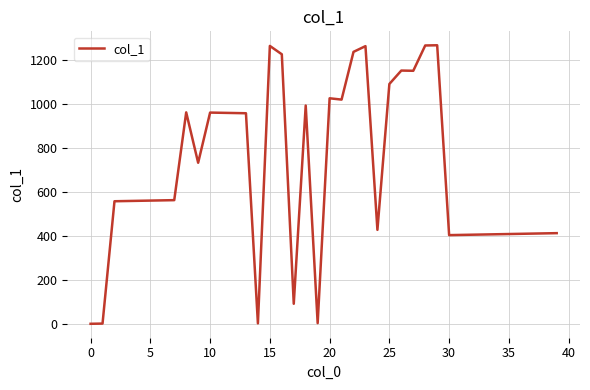

How many lines are shown in the chart?

1